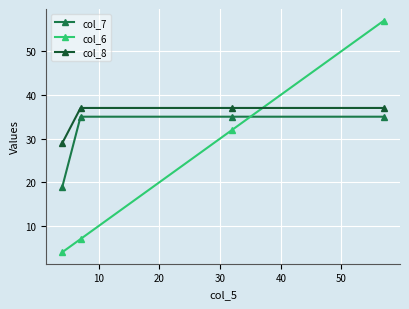

List the series in order of their overall mean, lowest first.

col_6, col_7, col_8